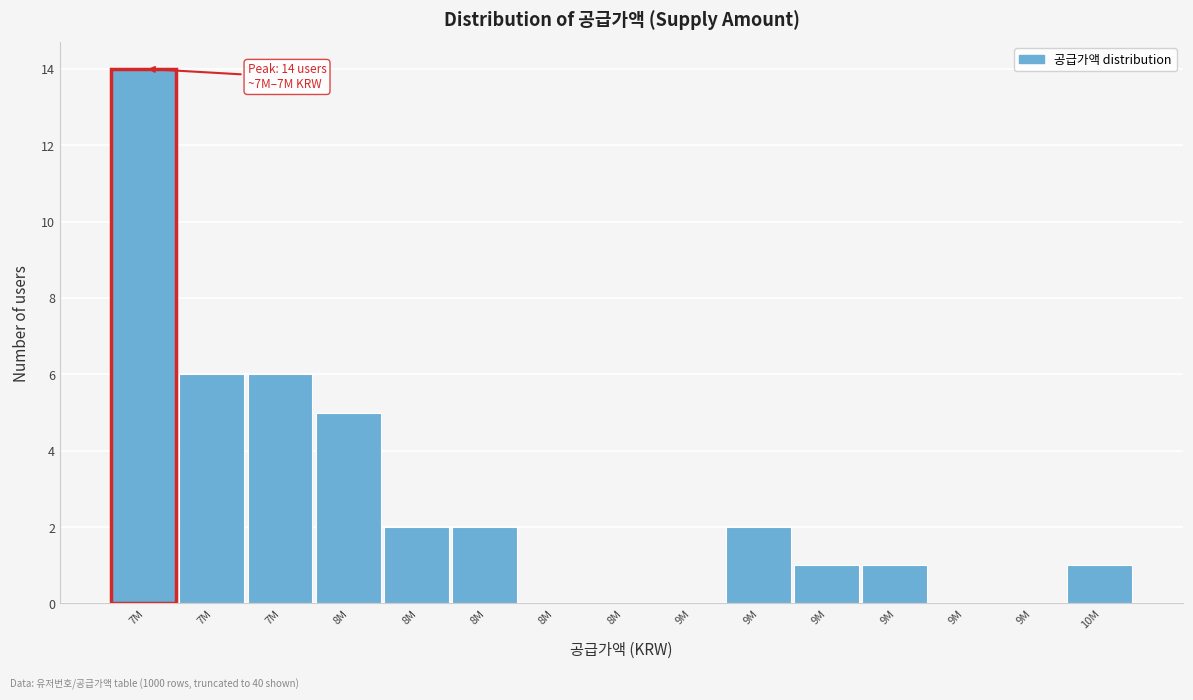

How many categories are shown in the chart?

15